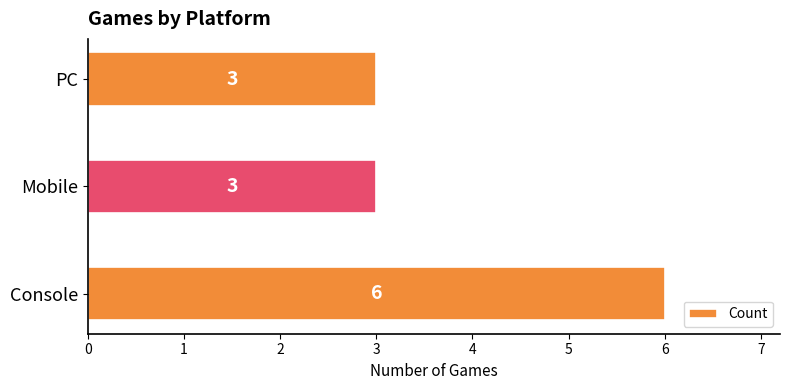

What is the sum of all values?

12